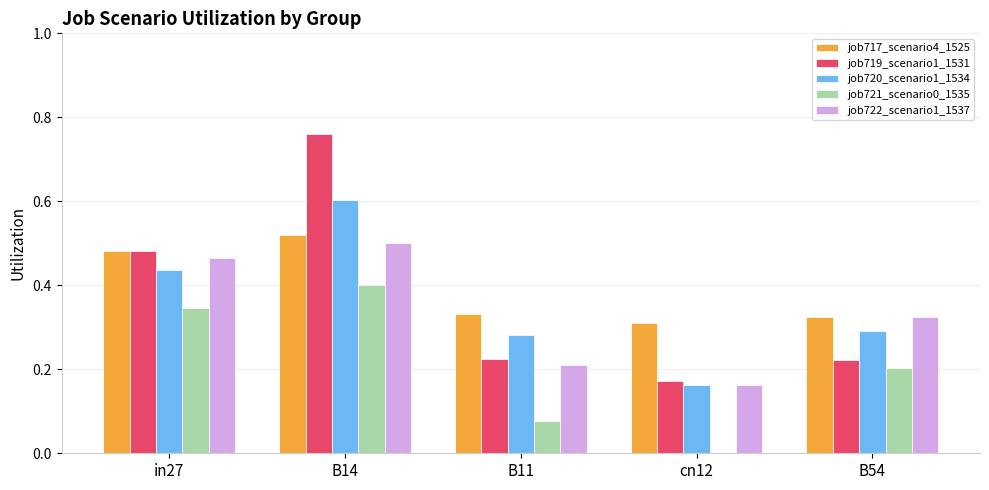

What is the sum of all job720_scenario1_1534 values?

1.8